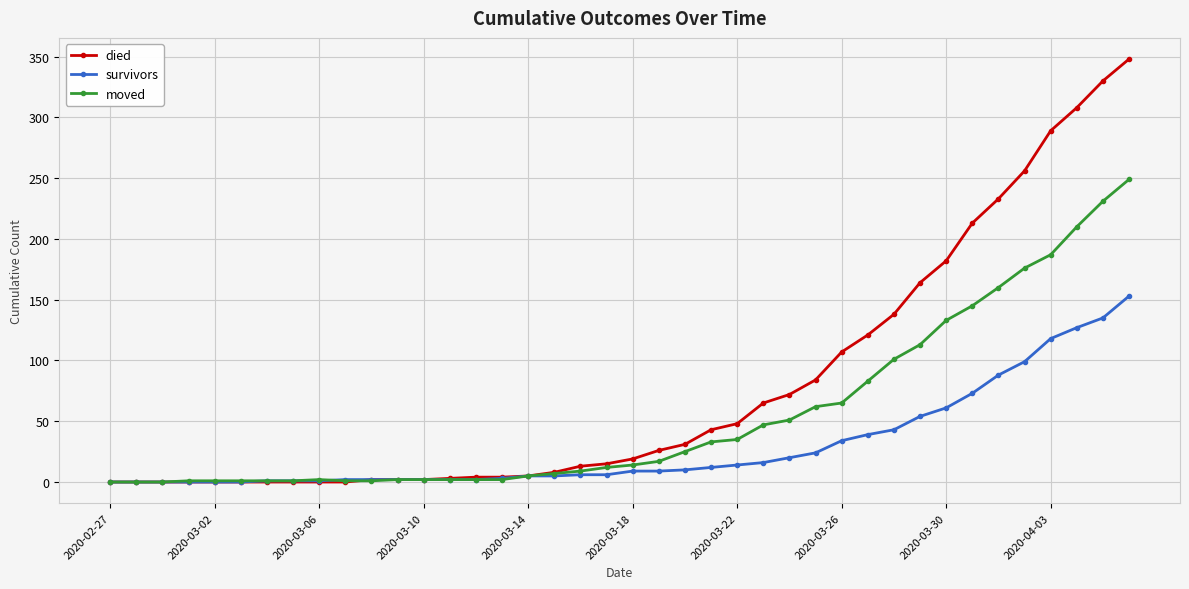

Which series has the largest total across all categories?

died